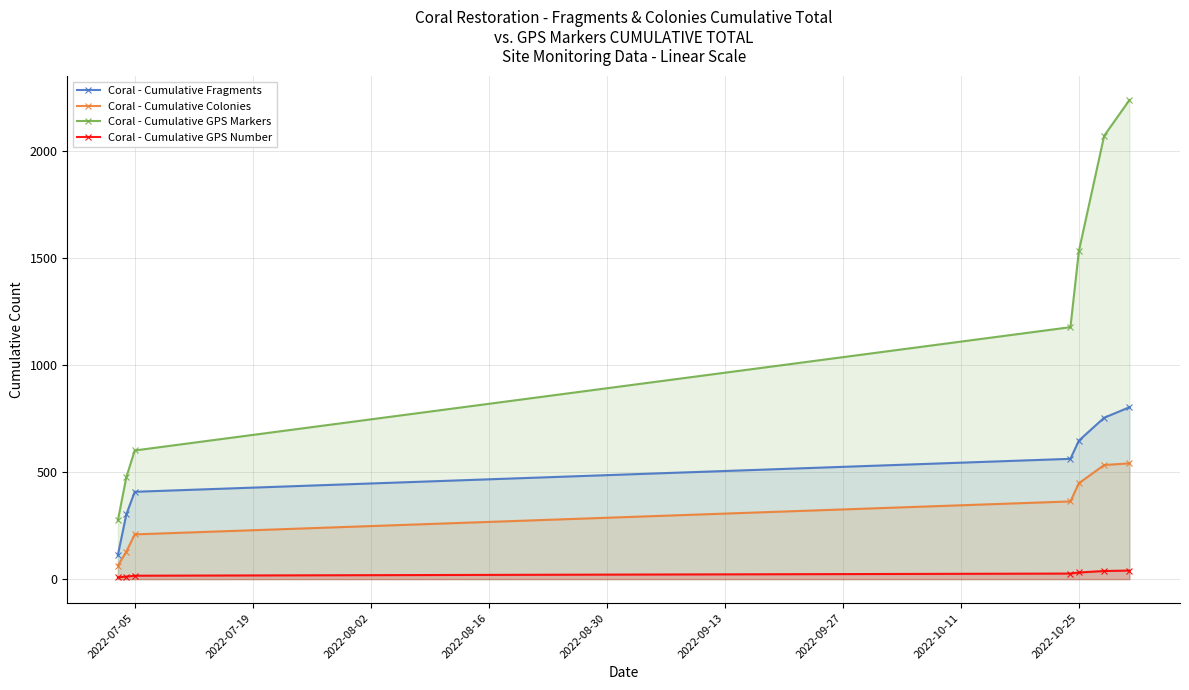

Reading left to right, transcribe all the data shown in this chart.

Coral - Cumulative Fragments: 112	302	408	562	647	754	803
Coral - Cumulative Colonies: 63	128	209	363	448	533	541
Coral - Cumulative GPS Markers: 274	476	601	1177	1532	2071	2238
Coral - Cumulative GPS Number: 8	12	16	26	31	38	40